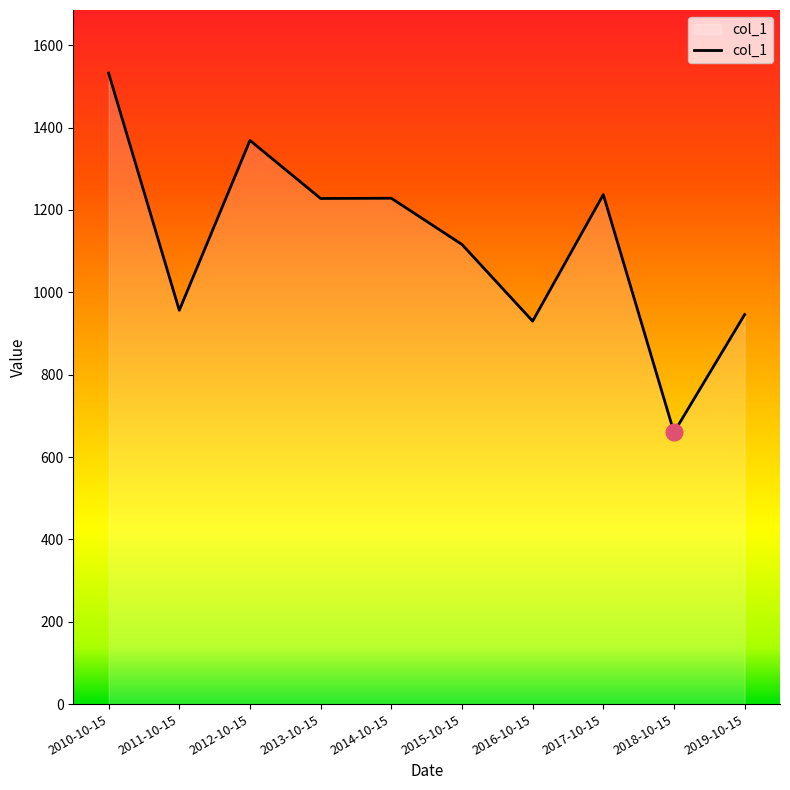

At which label is the value closest to 1096?

2015-10-15